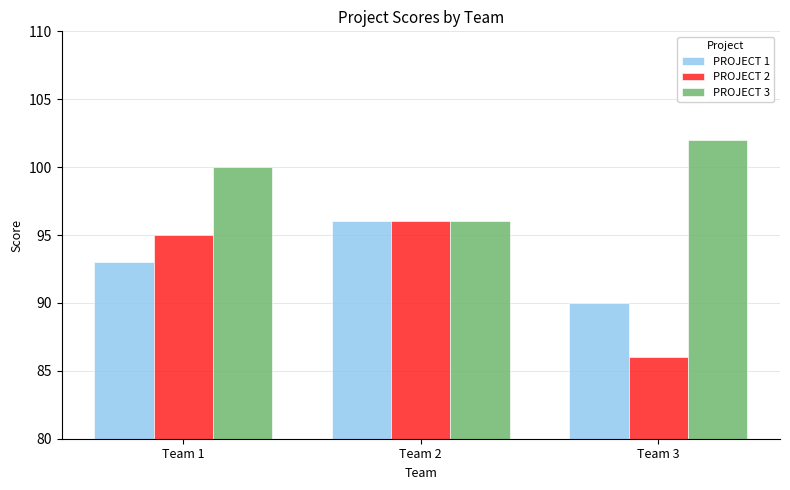

Is it true that PROJECT 3 equals 28 at Team 2?

False